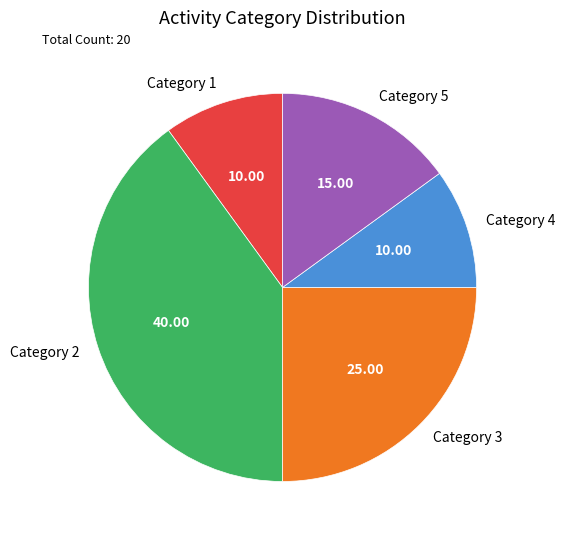

Is there any slice that represents more than half of the pie?

No